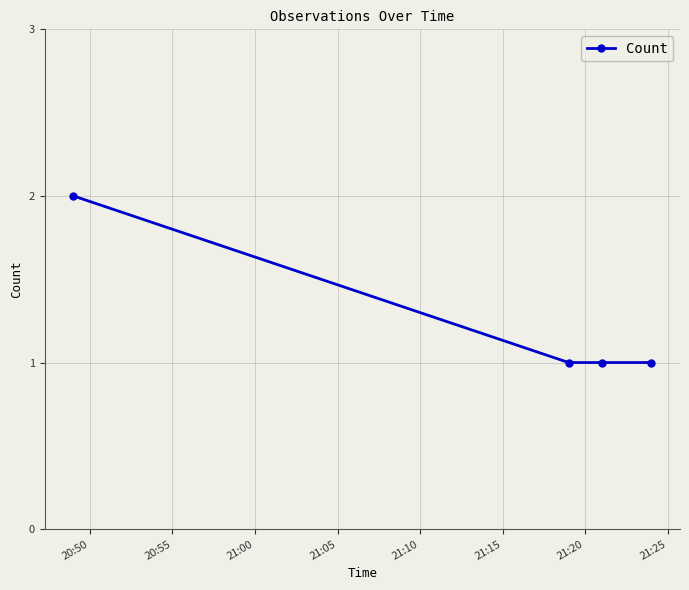

Does the chart have visible grid lines?

Yes